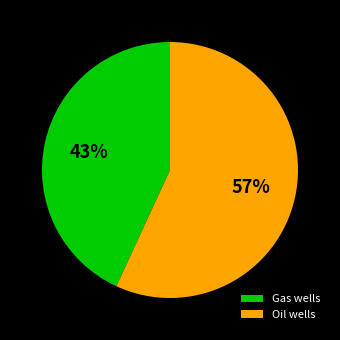

To the nearest percent, what portion does Oil wells represent?

57%